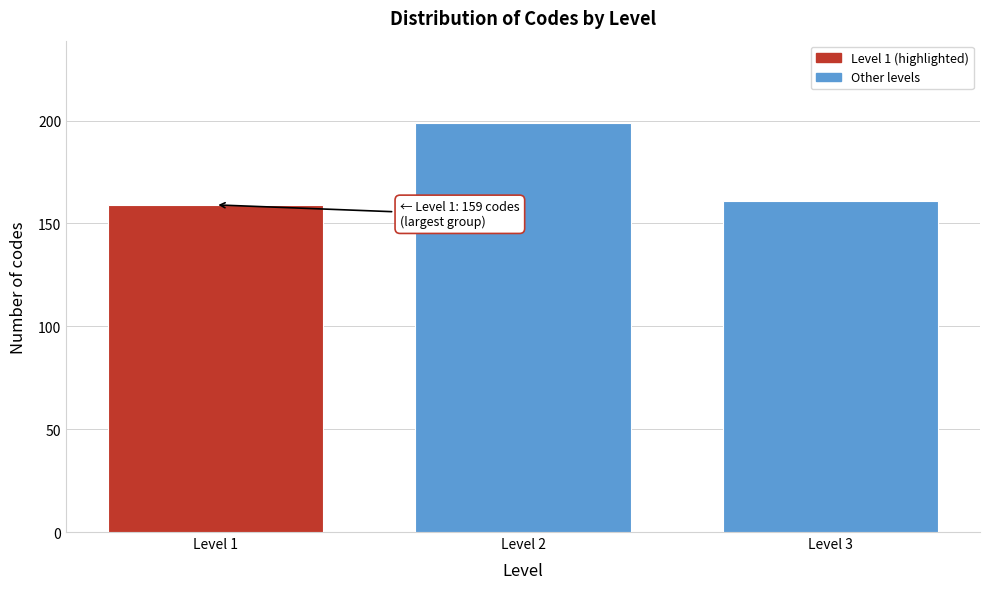

Reading left to right, list all the values displayed in this chart.

Level 1=159	Level 2=199	Level 3=161